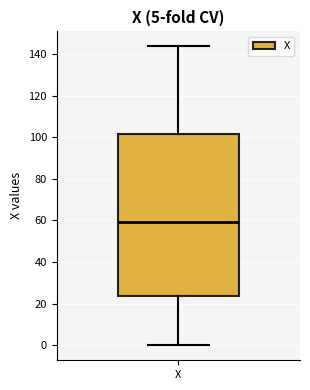

Transcribe this box plot: give where the median line is, the range the box spans, and where the two whiskers end, as read against the y-axis. The values are not printed on the chart, so give them approximately, as read against the axis.

median 60, box 24 to 102, whiskers 0 to 144